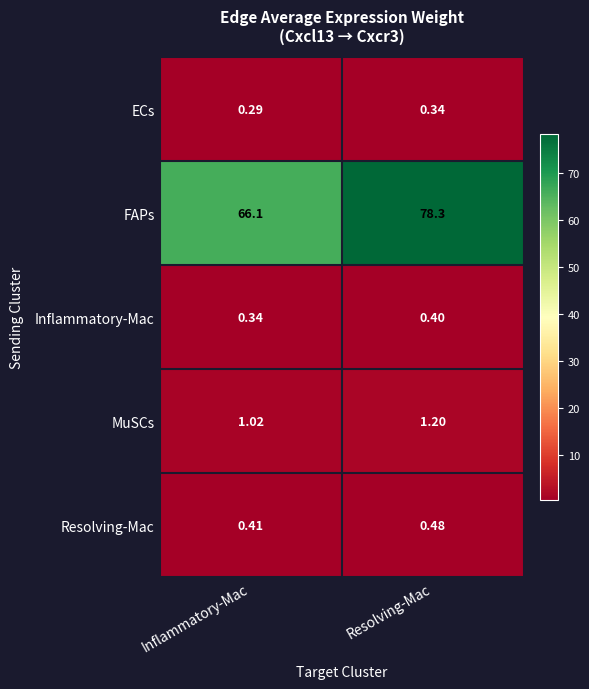

Rank the series at Inflammatory-Mac from highest to lowest value.

FAPs, MuSCs, Resolving-Mac, Inflammatory-Mac, ECs